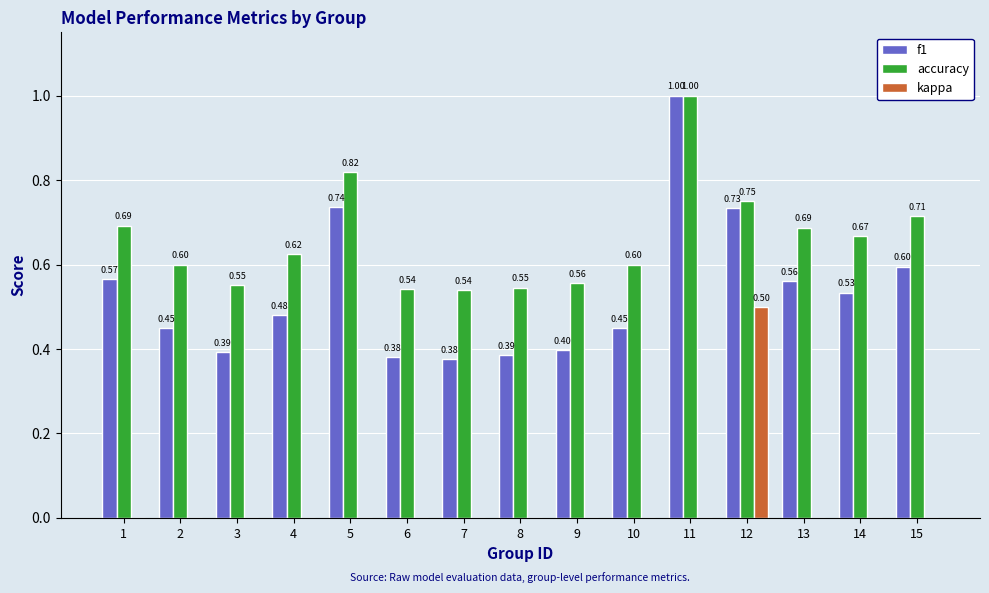

What are all the series names shown in the legend?

f1, accuracy, kappa